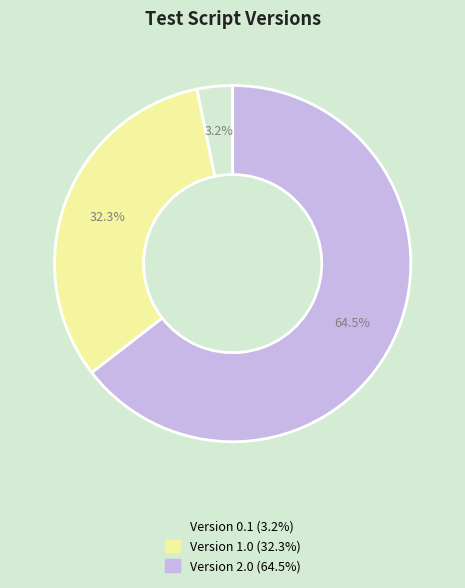

Is there any slice that represents more than half of the pie?

Yes